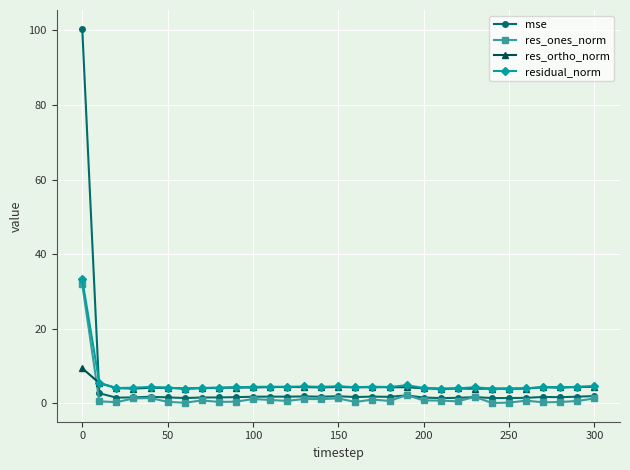

What is the difference between the second highest and second lowest values in the res_ortho_norm series?

1.5